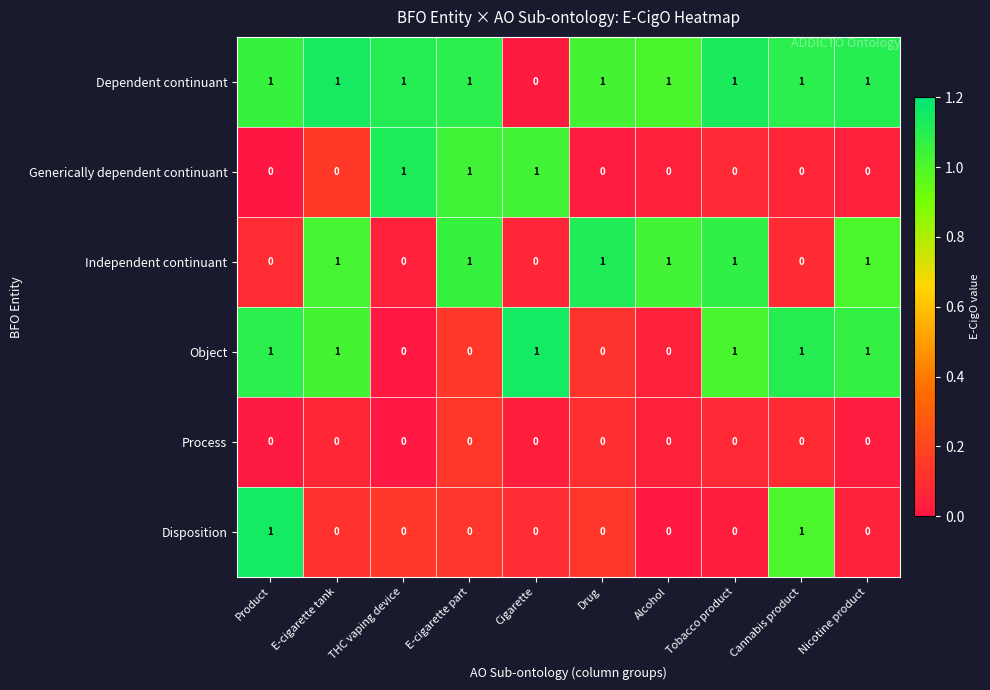

Count the Dependent continuant values in the range 1 to 2.

9